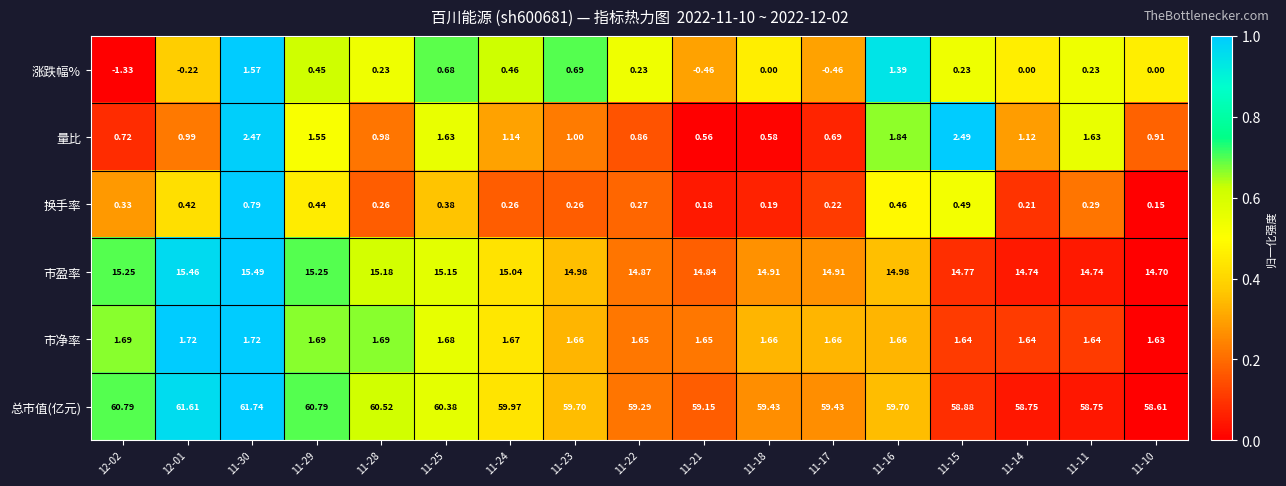

Rank the series at 11-14 from lowest to highest value.

涨跌幅%, 换手率, 量比, 市净率, 市盈率, 总市值(亿元)